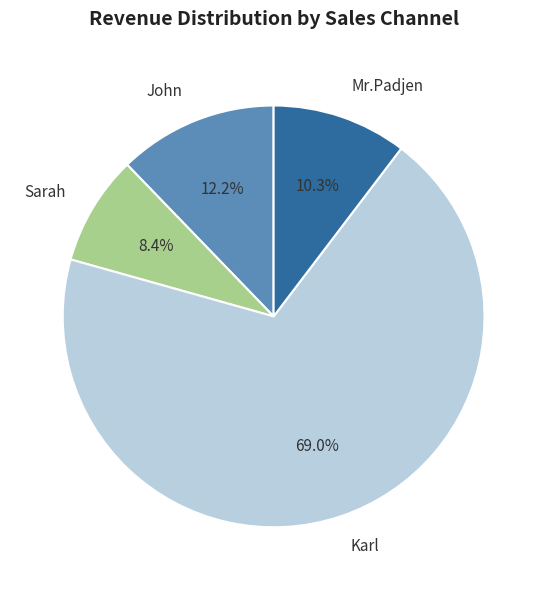

Which slice represents more than half of the pie?

Karl